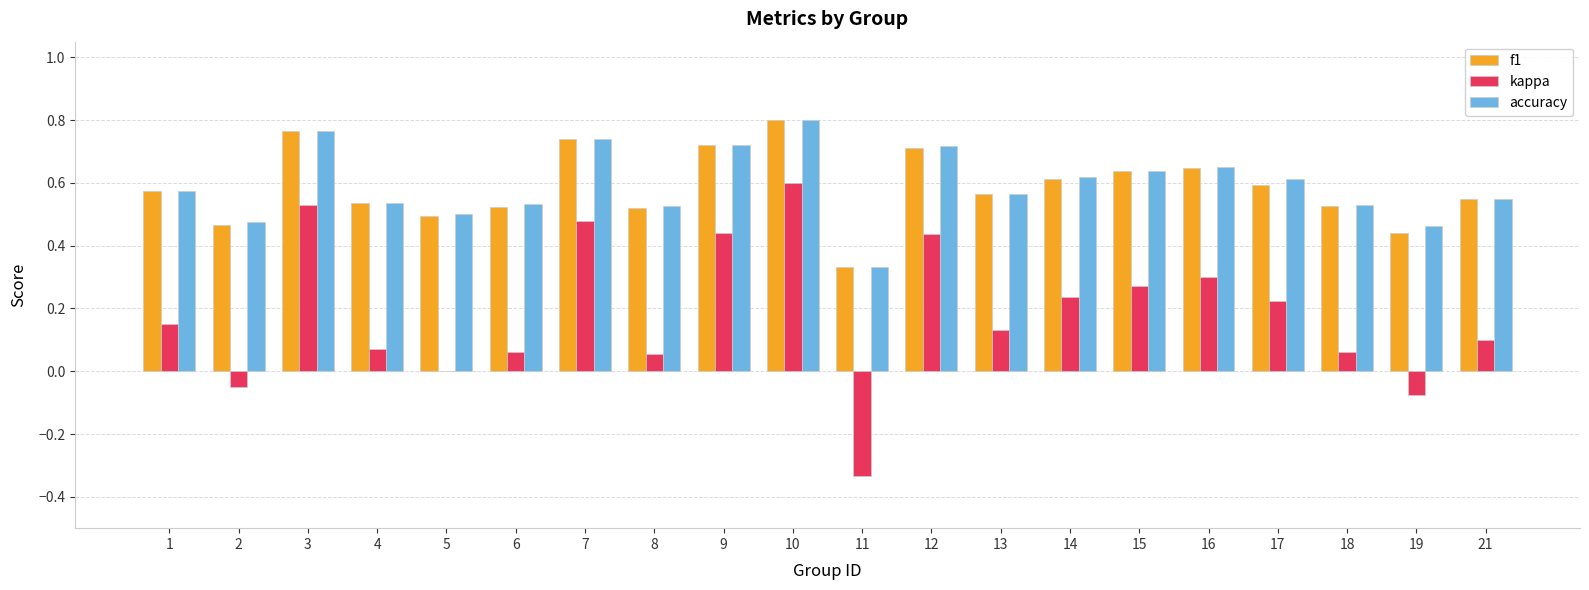

At which category is the sum across all series the highest?

10